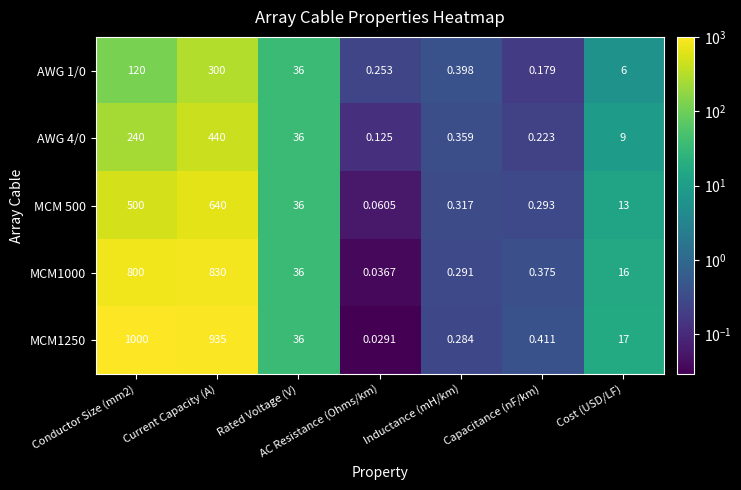

Is the value of MCM1250 at Conductor Size (mm2) greater than the value of MCM1000 at Inductance (mH/km)?

Yes